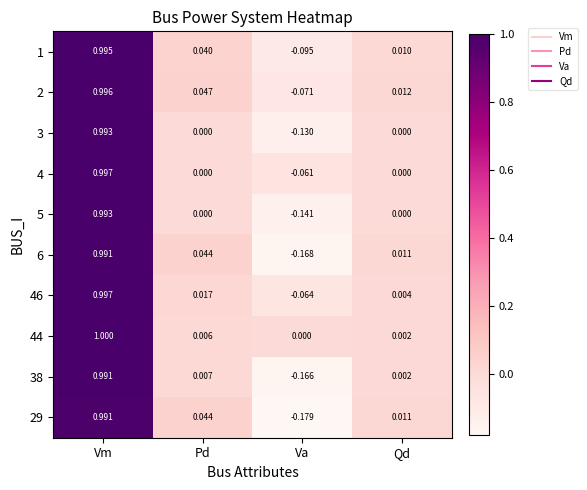

List the labels in order of 29 value, largest first.

Vm, Pd, Qd, Va